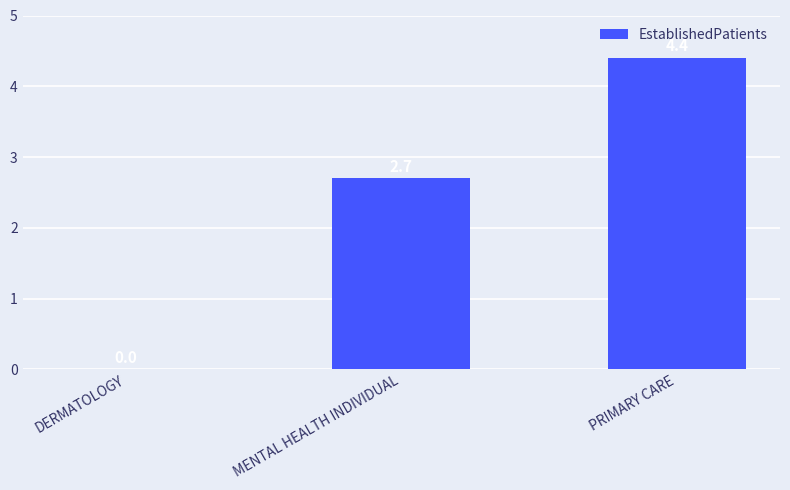

Between MENTAL HEALTH INDIVIDUAL and PRIMARY CARE, which is larger?

PRIMARY CARE